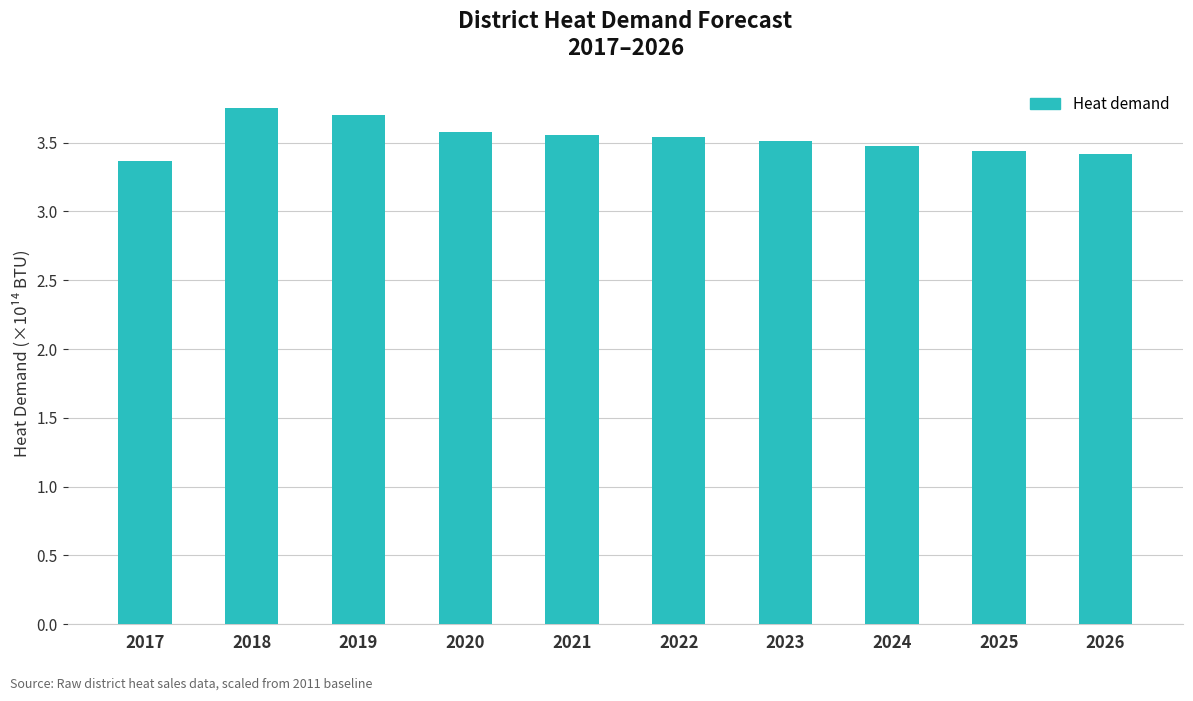

The chart shows a value of 1.9 at 2026. True or false?

False